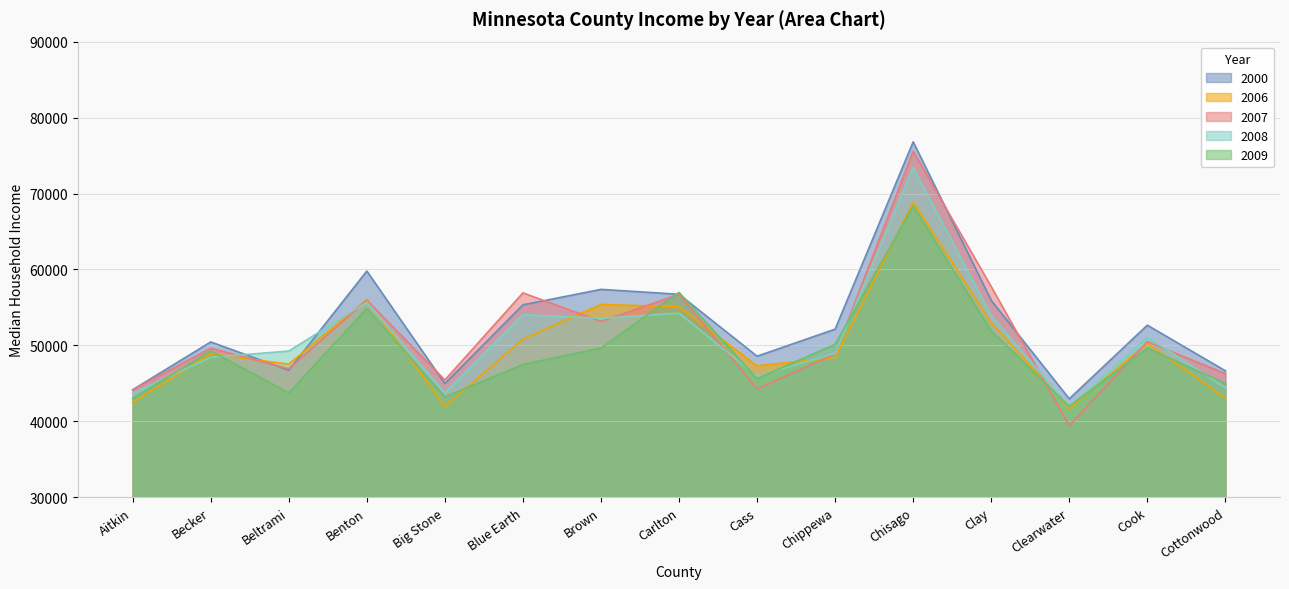

List the series in order of their overall mean, lowest first.

2009, 2006, 2008, 2007, 2000